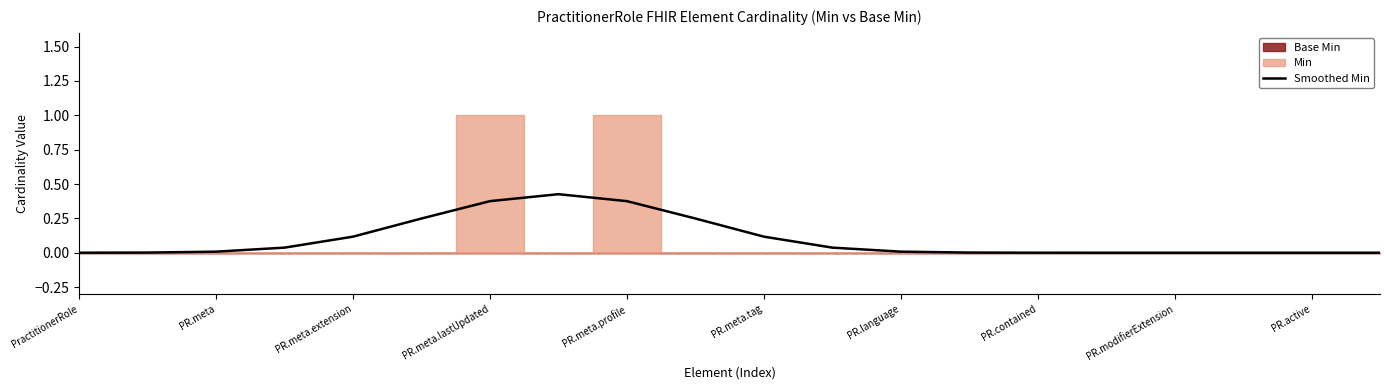

The Smoothed Min series shows 0.3 at PR.active. True or false?

False